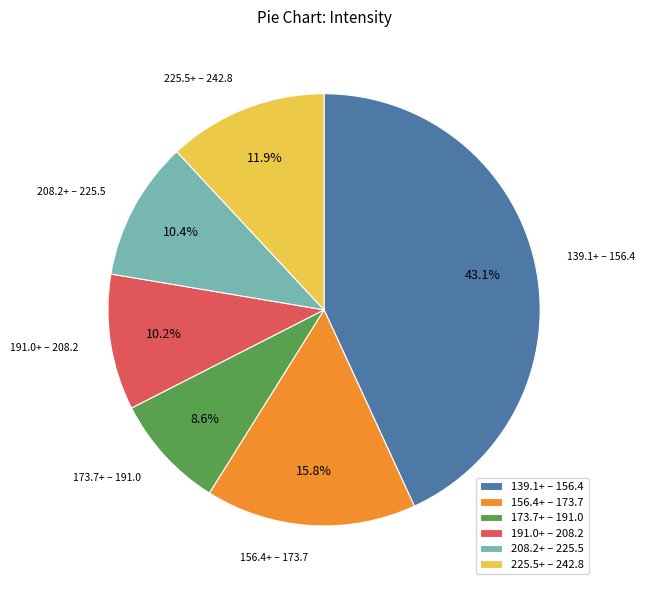

How many slices are in this pie chart?

6